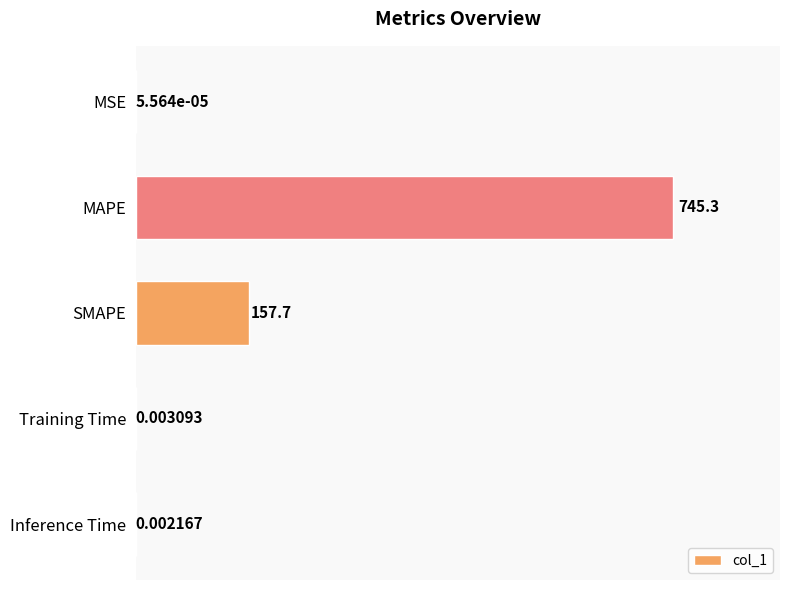

What is the sum of all values?

903.0